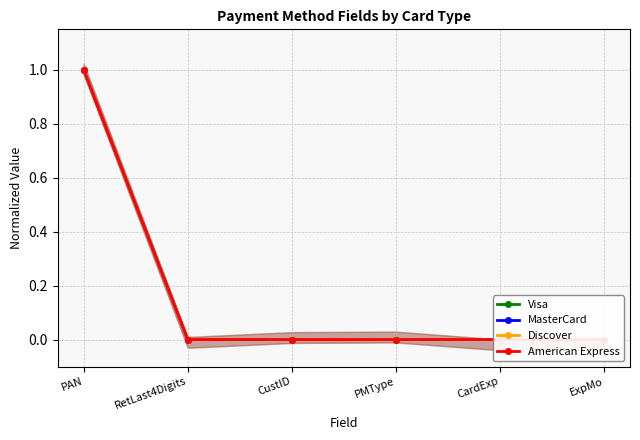

True or false: MasterCard and American Express cross at least once.

False